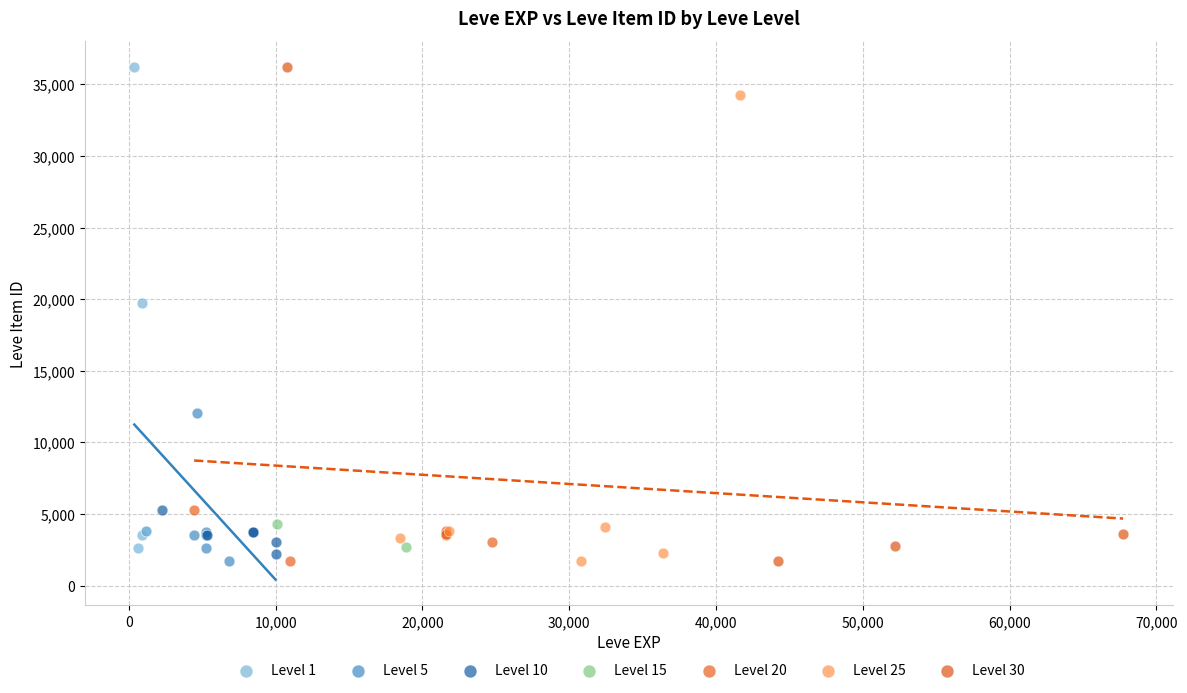

What are all the series names shown in the legend?

Level 1, Level 5, Level 10, Level 15, Level 20, Level 25, Level 30